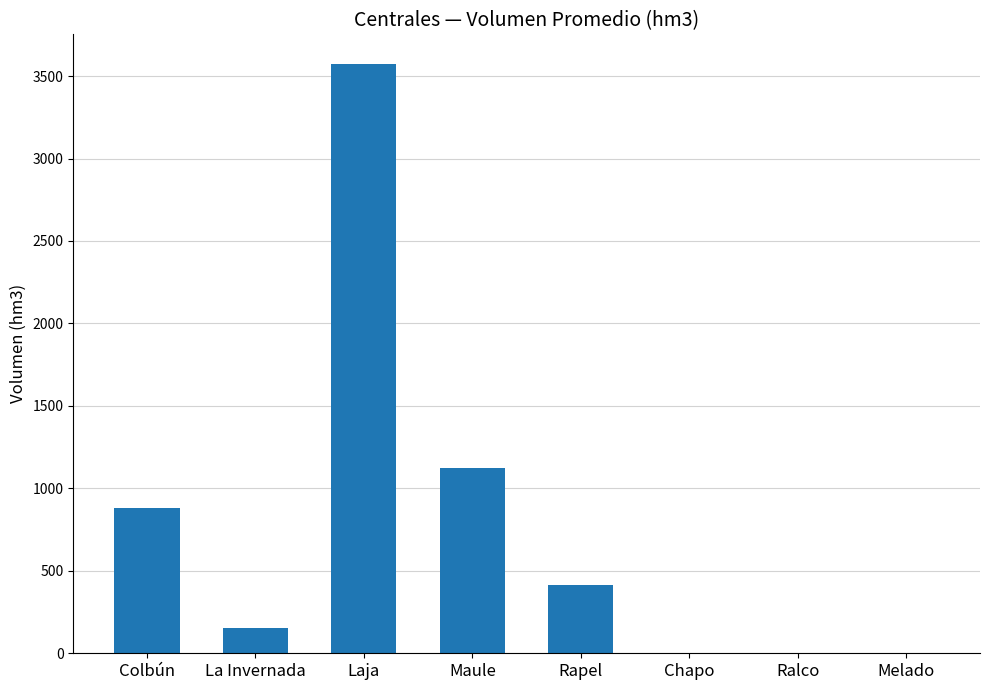

What is the sum of the values at Maule and La Invernada?

1272.1